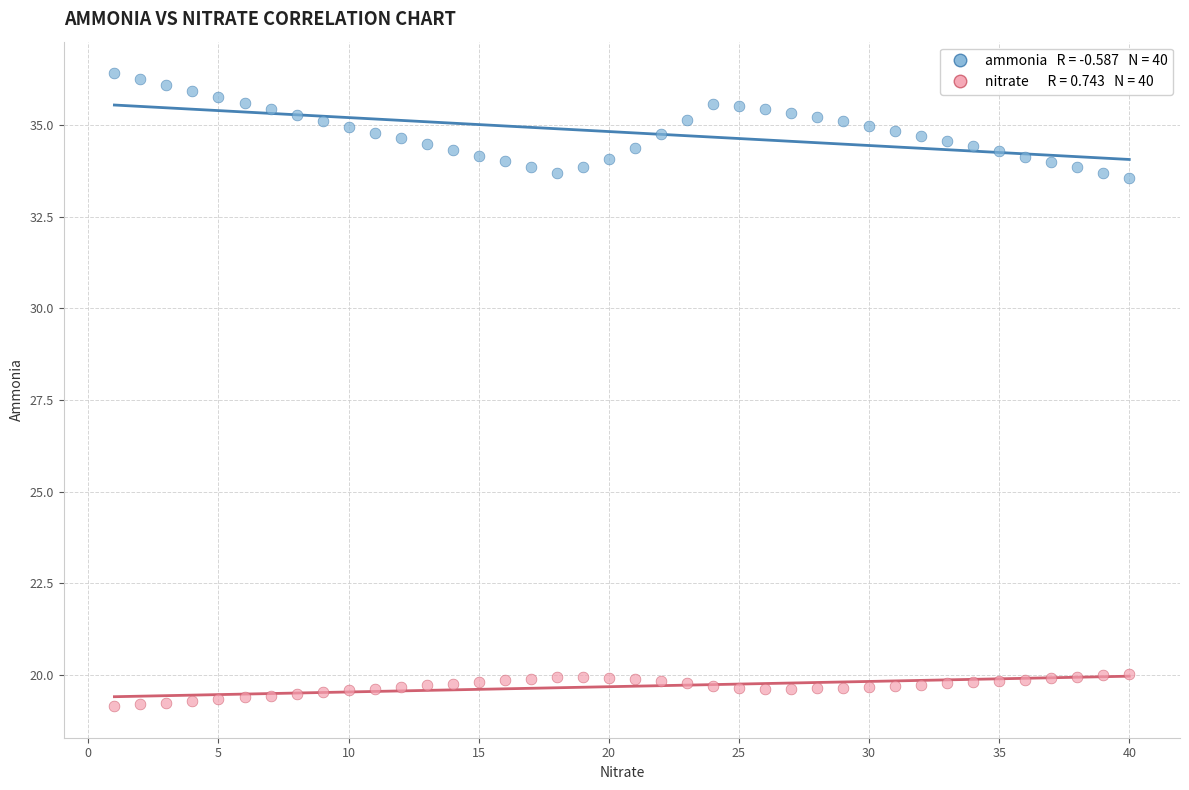

Across all data points, what is the range of X values (max minus min)?

39.0